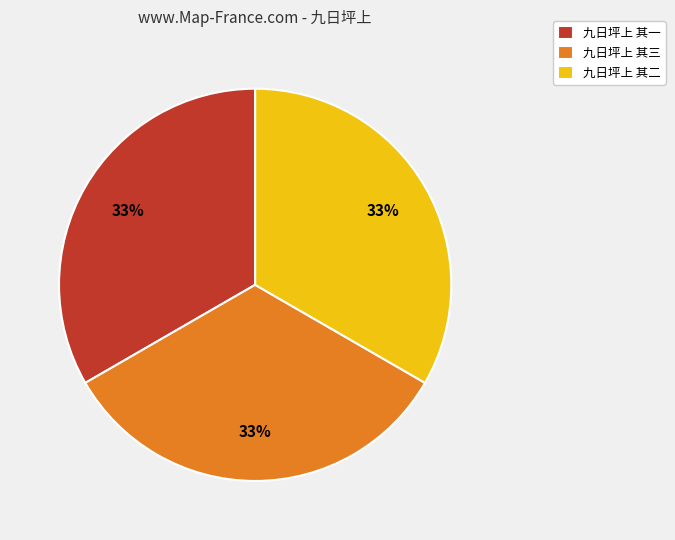

Approximately how many times larger is the value at 九日坪上 其三 compared to 九日坪上 其一?

1.0